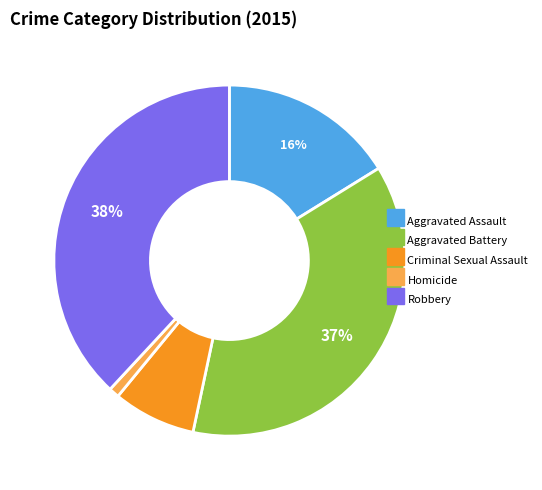

To the nearest percent, what is the combined percentage of Aggravated Assault and Homicide?

17%